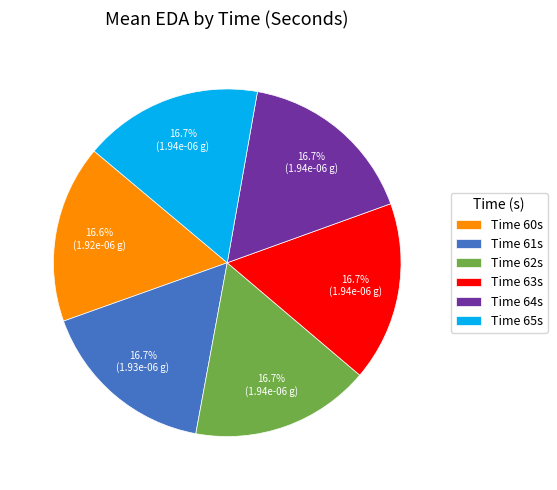

What is the total percentage of Time 64s and Time 63s?

33.4%